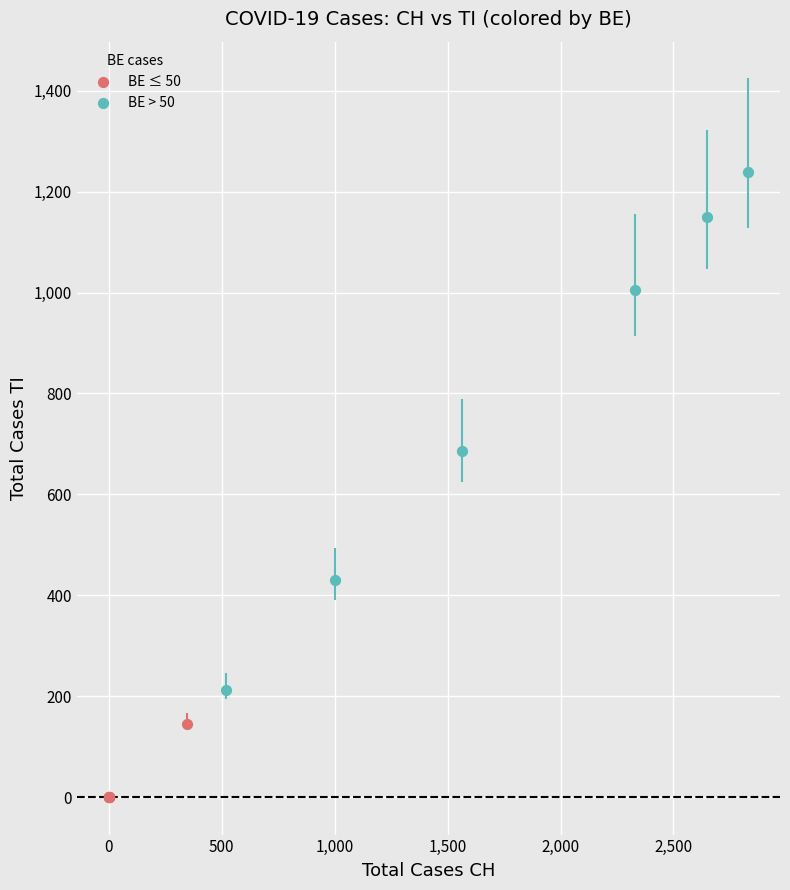

What are all the series names shown in the legend?

BE ≤ 50, BE > 50